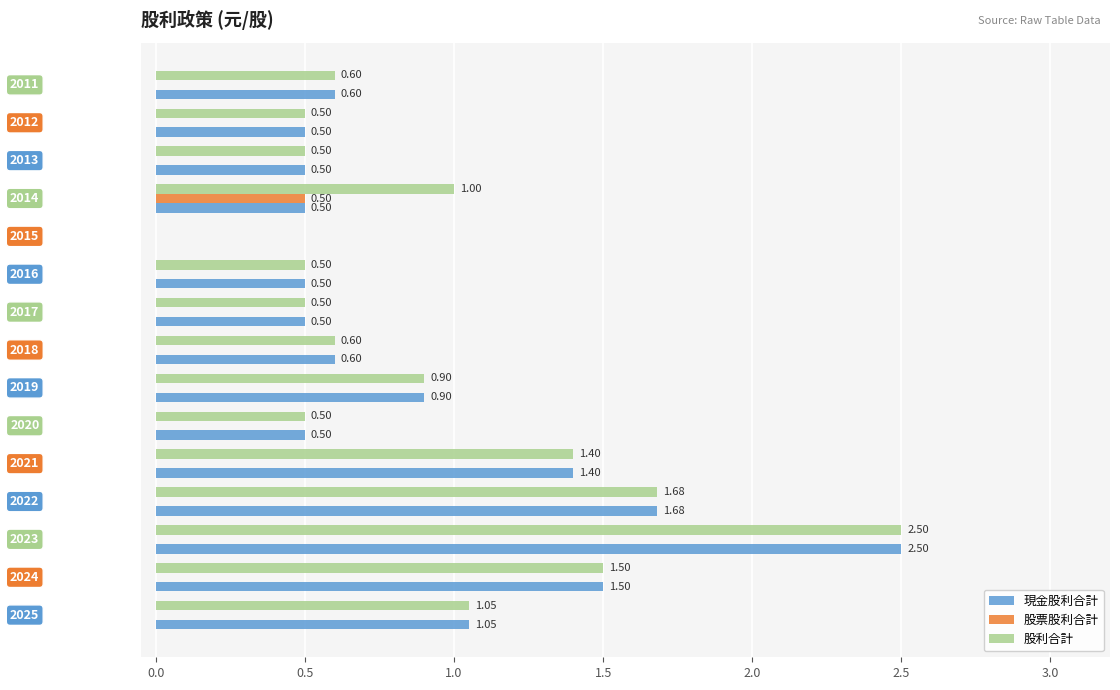

Which series has the largest total across all categories?

股利合計